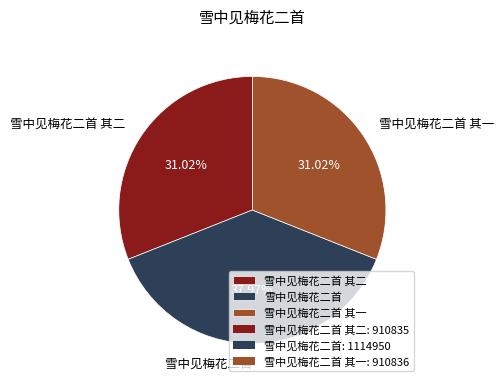

Do 雪中见梅花二首 其一 and 雪中见梅花二首 together represent more than half of the pie?

Yes